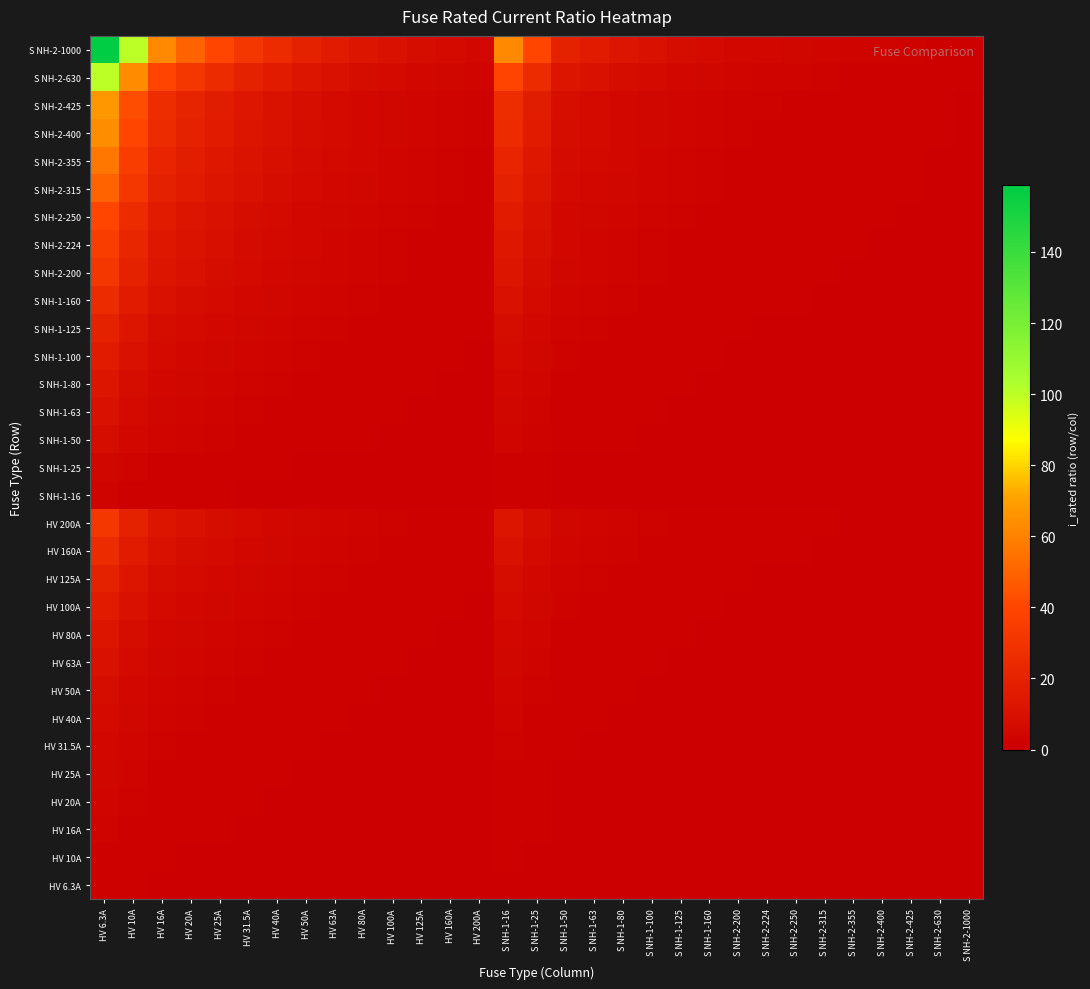

At S NH-2-200, list the series in order from smallest to largest.

HV 6.3A, HV 10A, HV 16A, S NH-1-16, HV 20A, HV 25A, S NH-1-25, HV 31.5A, HV 40A, HV 50A, S NH-1-50, HV 63A, S NH-1-63, HV 80A, S NH-1-80, HV 100A, S NH-1-100, HV 125A, S NH-1-125, HV 160A, S NH-1-160, HV 200A, S NH-2-200, S NH-2-224, S NH-2-250, S NH-2-315, S NH-2-355, S NH-2-400, S NH-2-425, S NH-2-630, S NH-2-1000